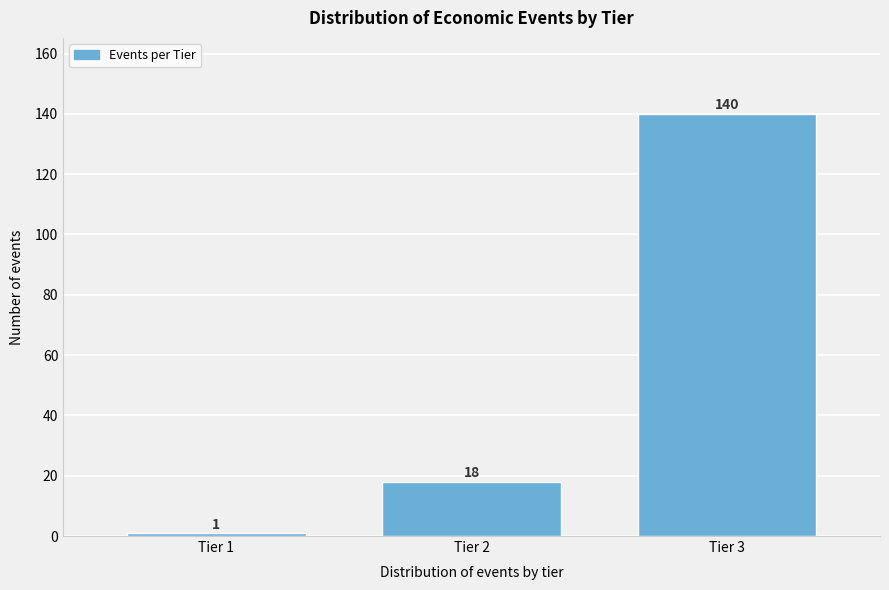

Reading left to right, transcribe all the data shown in this chart.

Tier 1=1	Tier 2=18	Tier 3=140